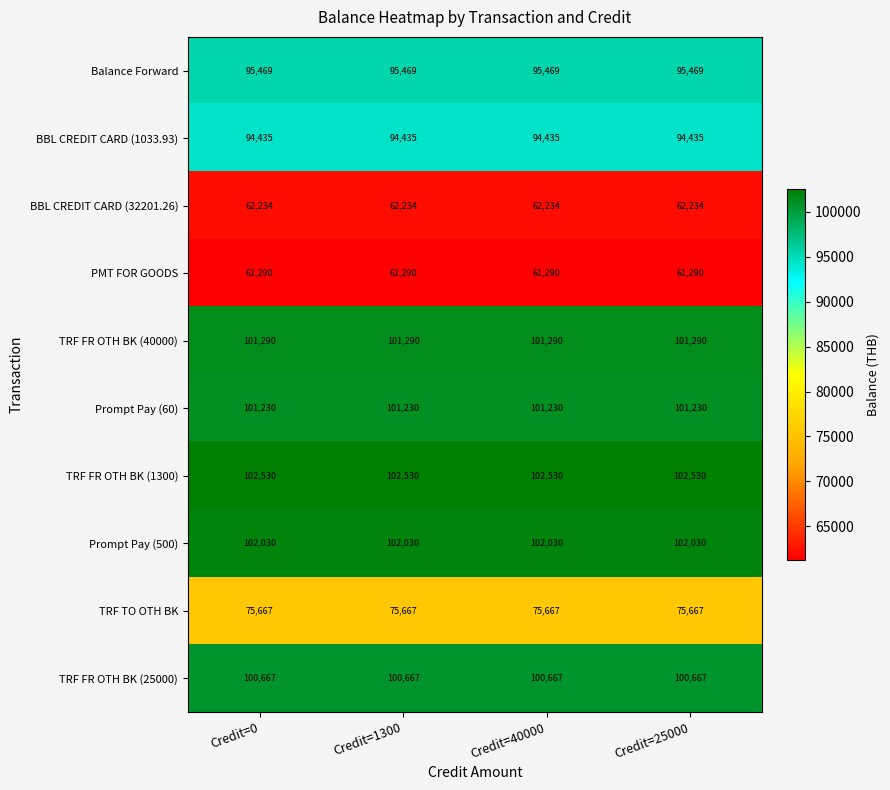

What is the spread (max minus min) of values at Credit=1300?

41240